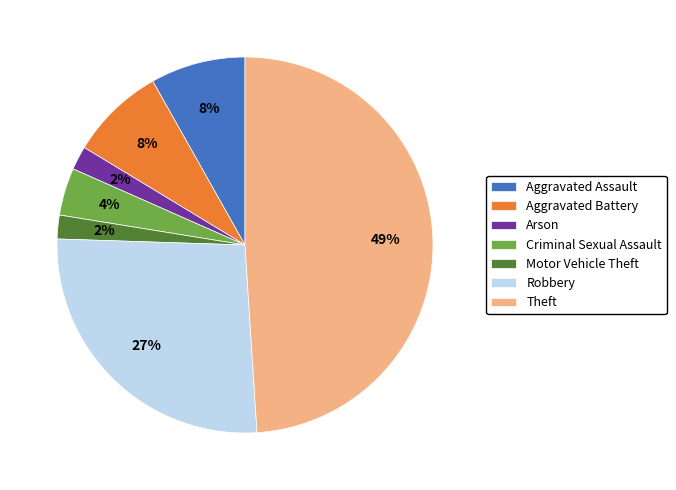

Do Aggravated Battery and Aggravated Assault together represent more than half of the pie?

No